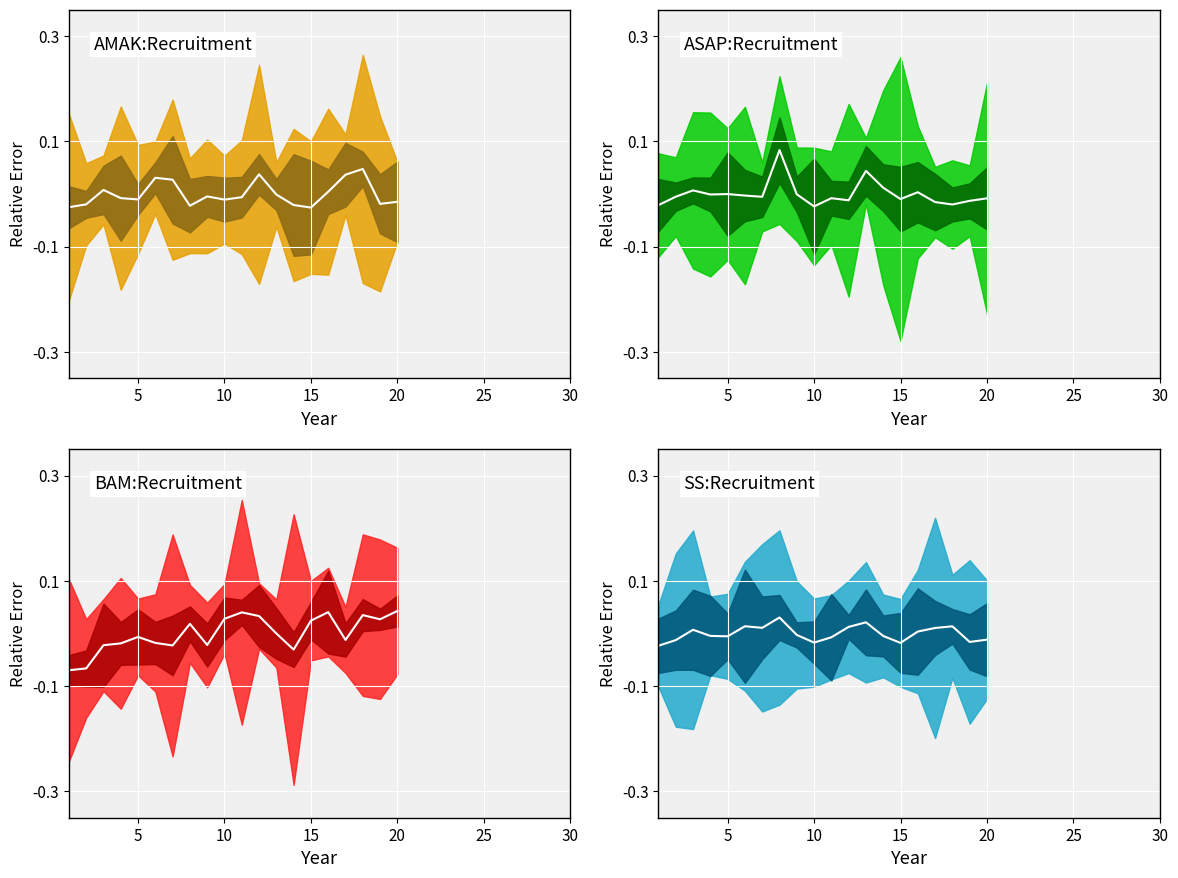

Does the chart display data point markers on the line(s)?

No